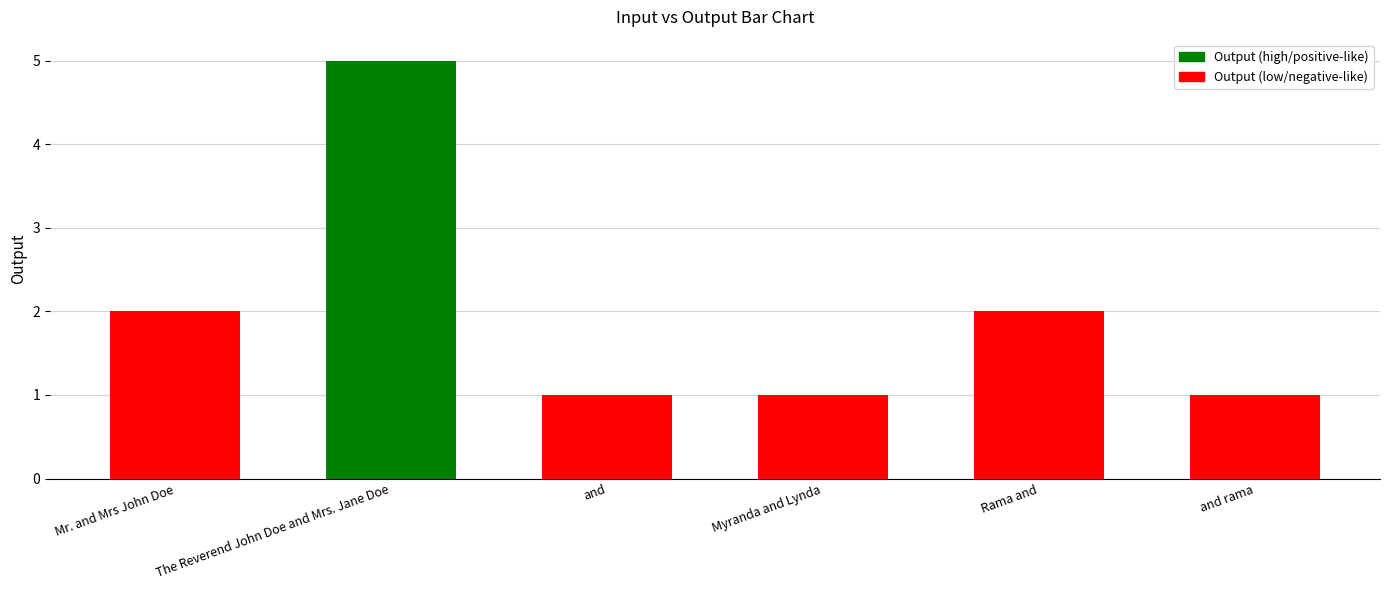

What is the difference between the second highest and minimum values?

1